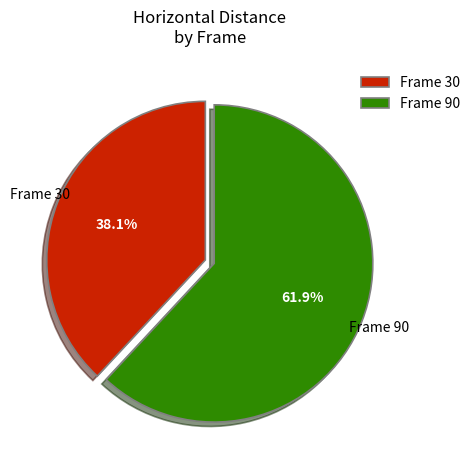

Is there any slice that represents more than half of the pie?

Yes